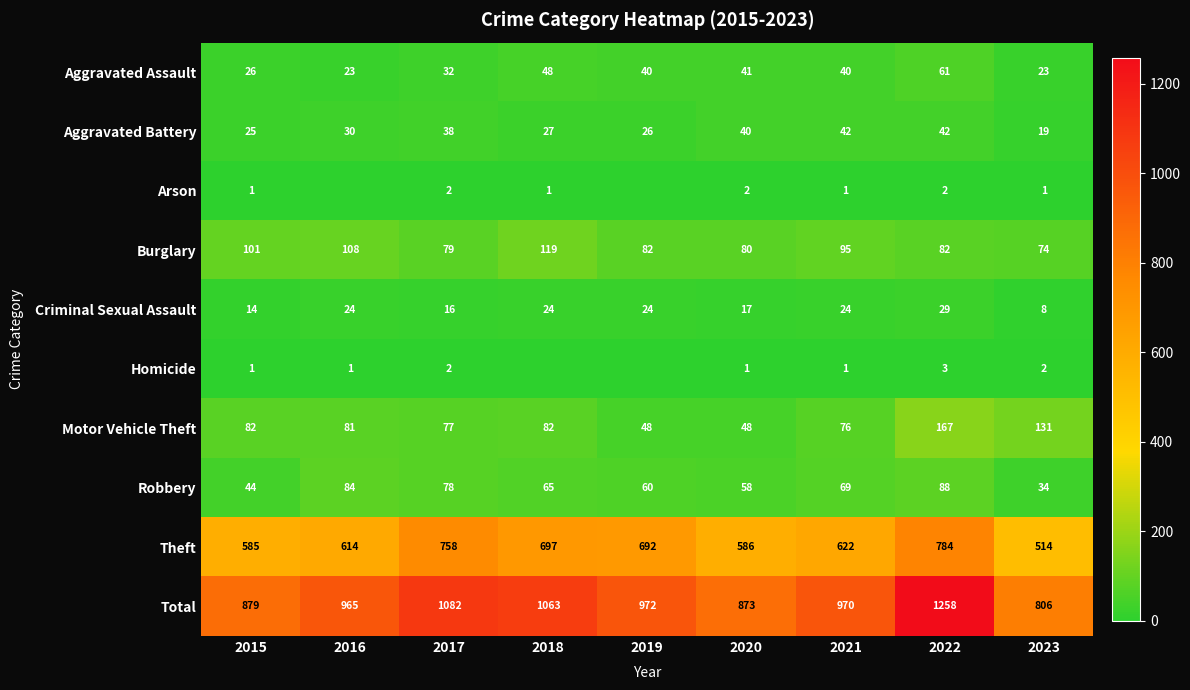

At which label is Motor Vehicle Theft closest to 107?

2023